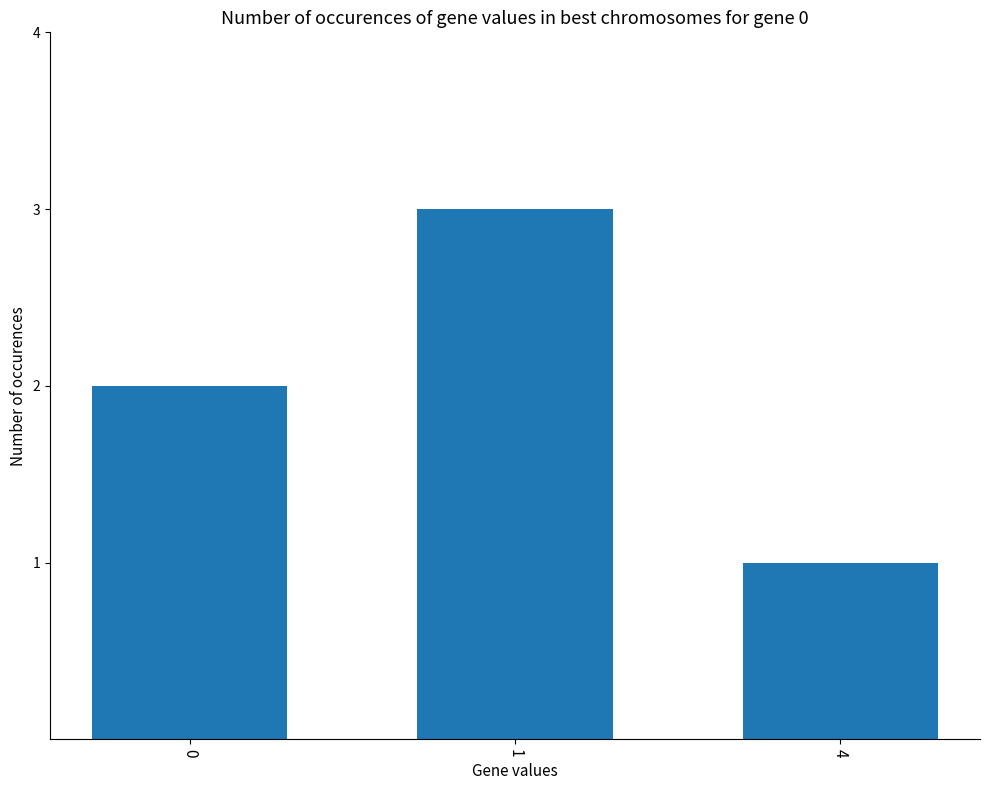

Rank the categories by value from lowest to highest.

4, 0, 1